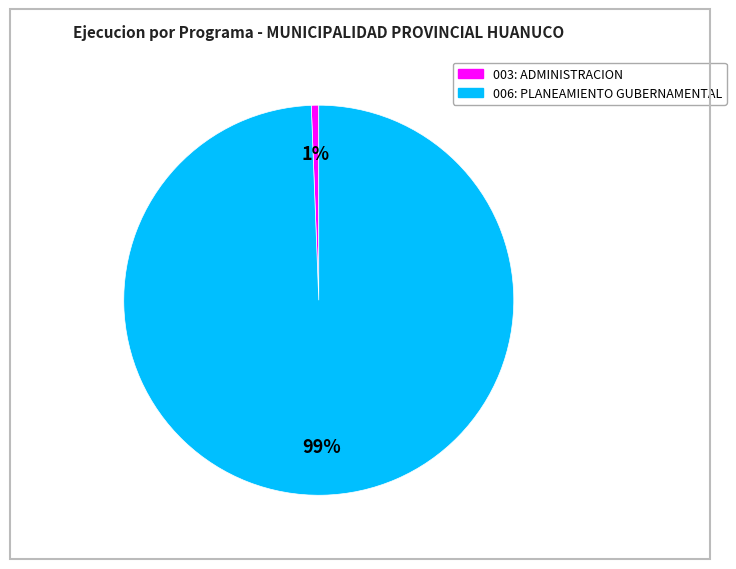

Does 003: ADMINISTRACION account for over 50% of the chart?

No